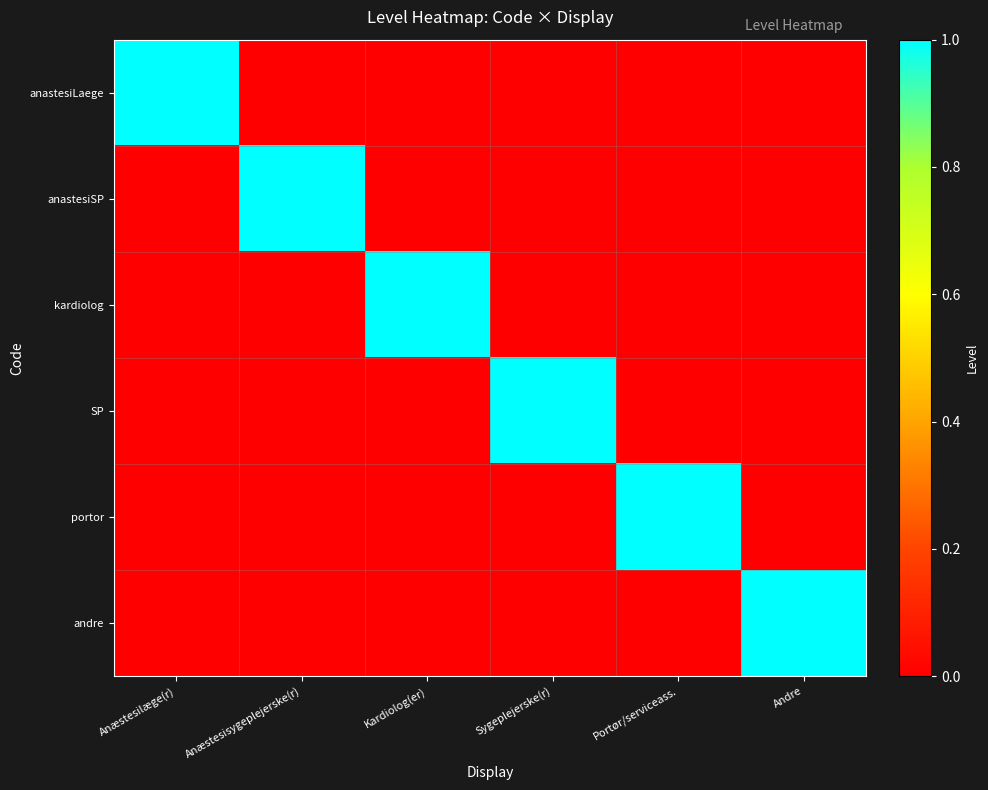

Count the number of data series in this chart.

6